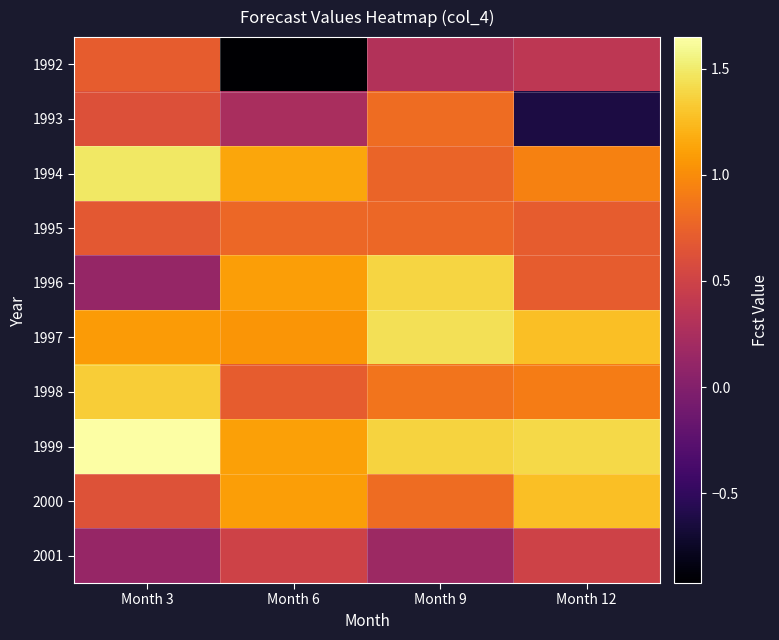

What is the smallest value displayed?

-0.9